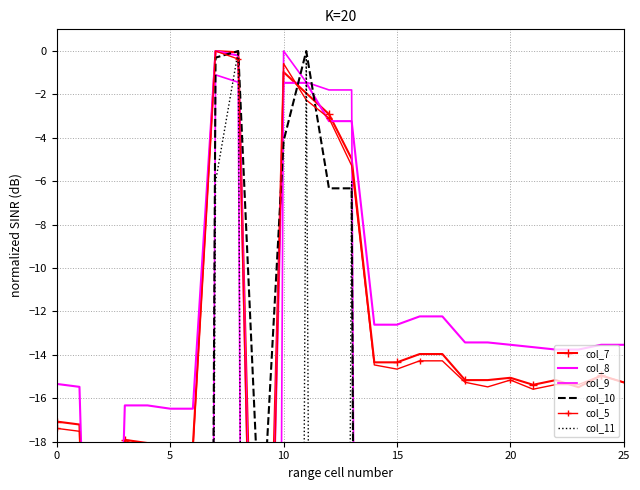

What is the minimum value shown in the chart?

-200.0